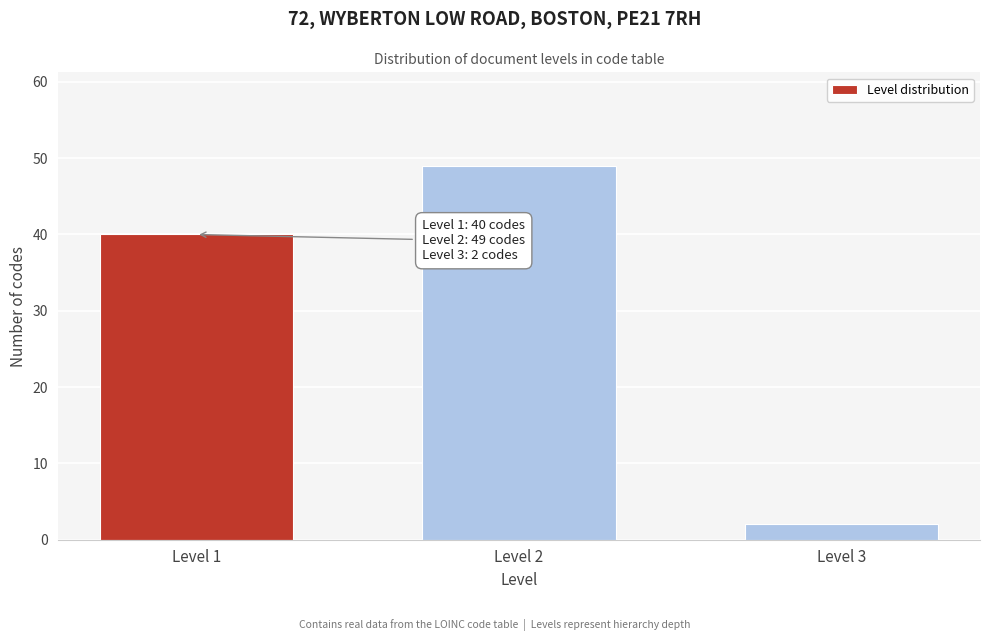

Reading right to left, what are all the values shown in this chart?

Level 3=2	Level 2=49	Level 1=40